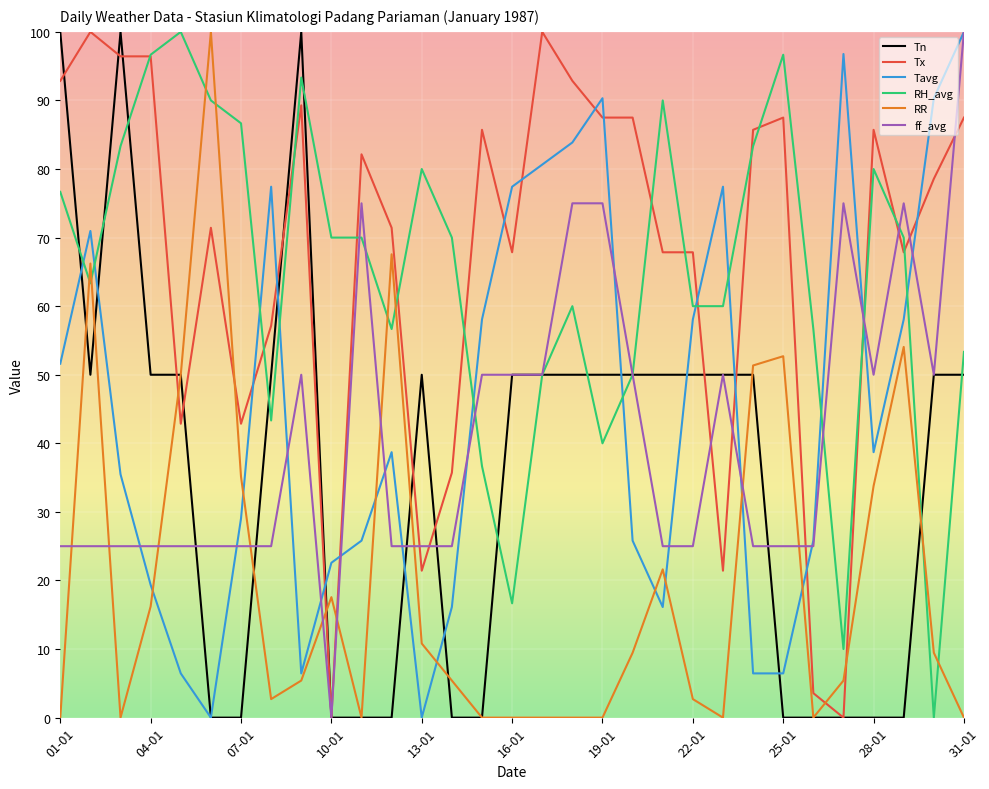

How many series are shown in this chart?

6